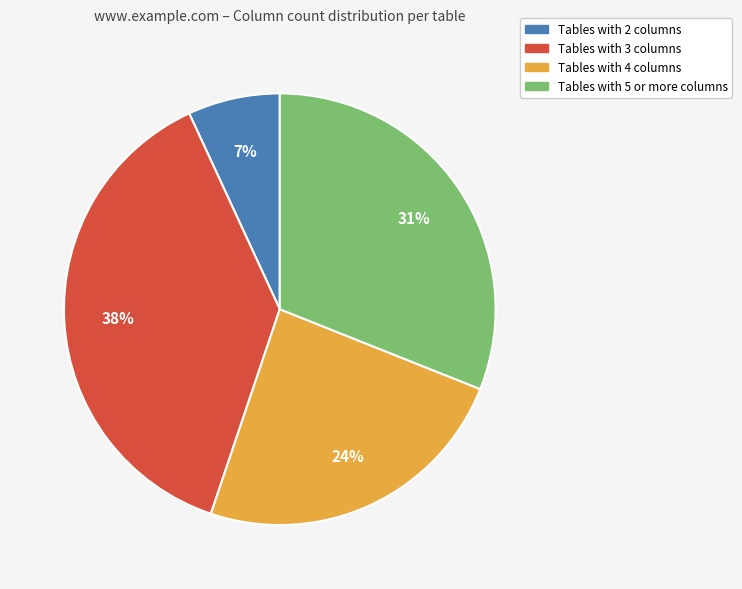

Which has a higher value, Tables with 5 or more columns or Tables with 3 columns?

Tables with 3 columns